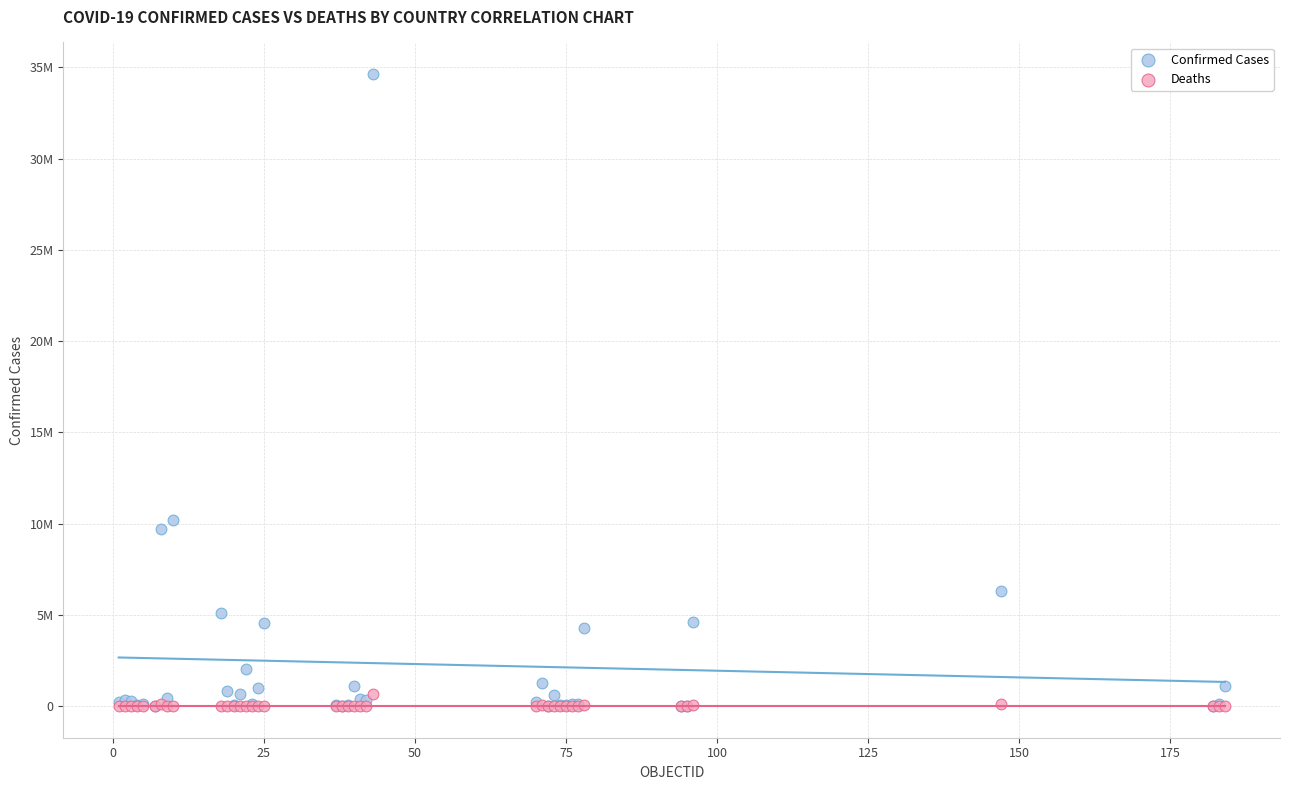

Which series has the largest Y range (max minus min)?

Confirmed Cases